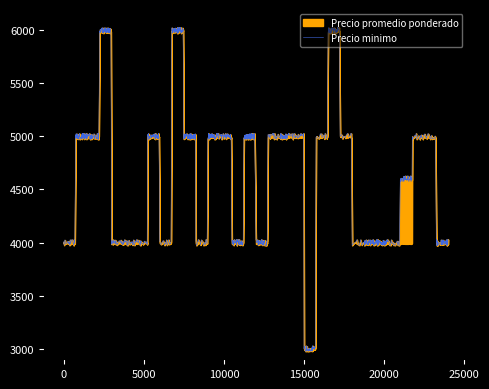

What is the maximum value for Precio minimo?

6000